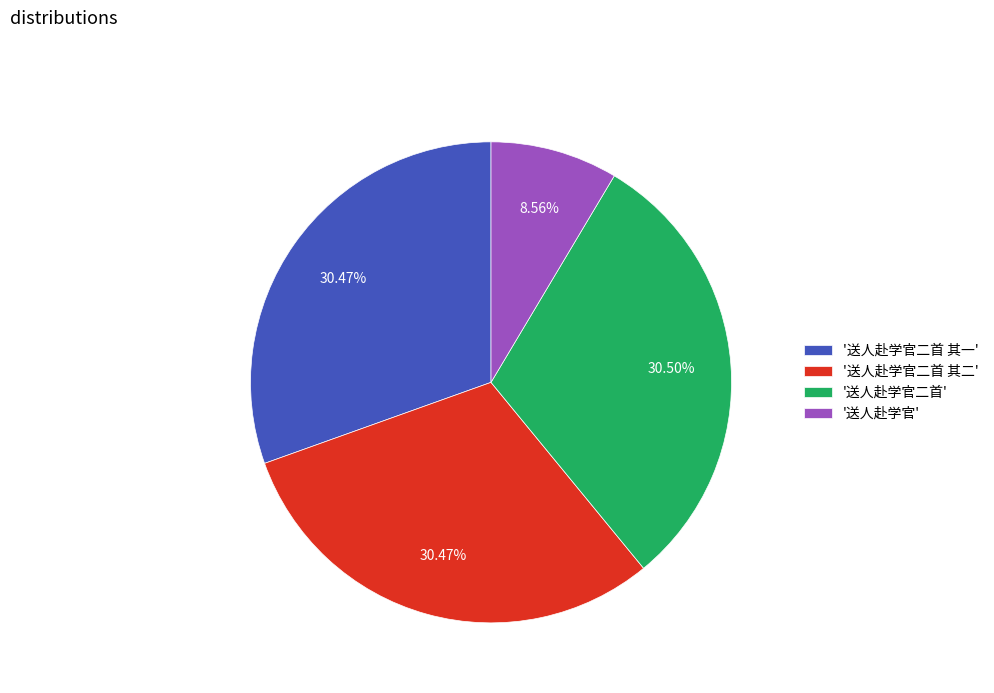

Which slice is the smallest?

'送人赴学官'